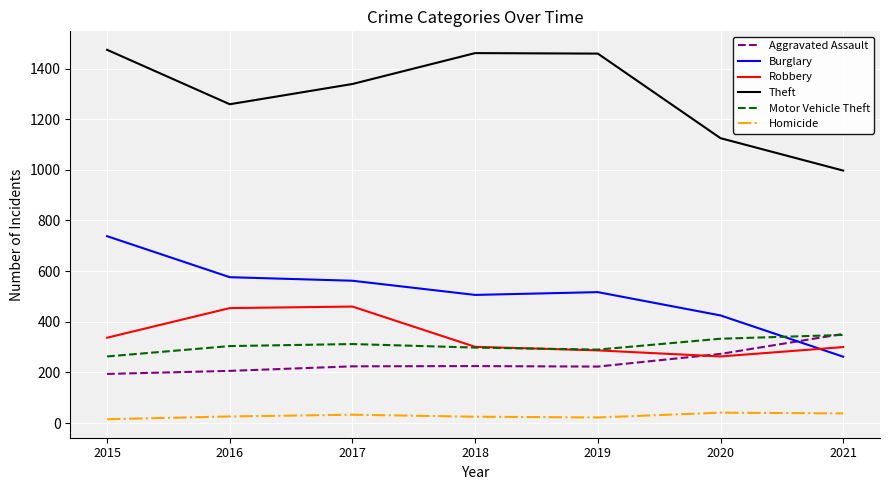

Rank the series at 2017 from lowest to highest value.

Homicide, Aggravated Assault, Motor Vehicle Theft, Robbery, Burglary, Theft